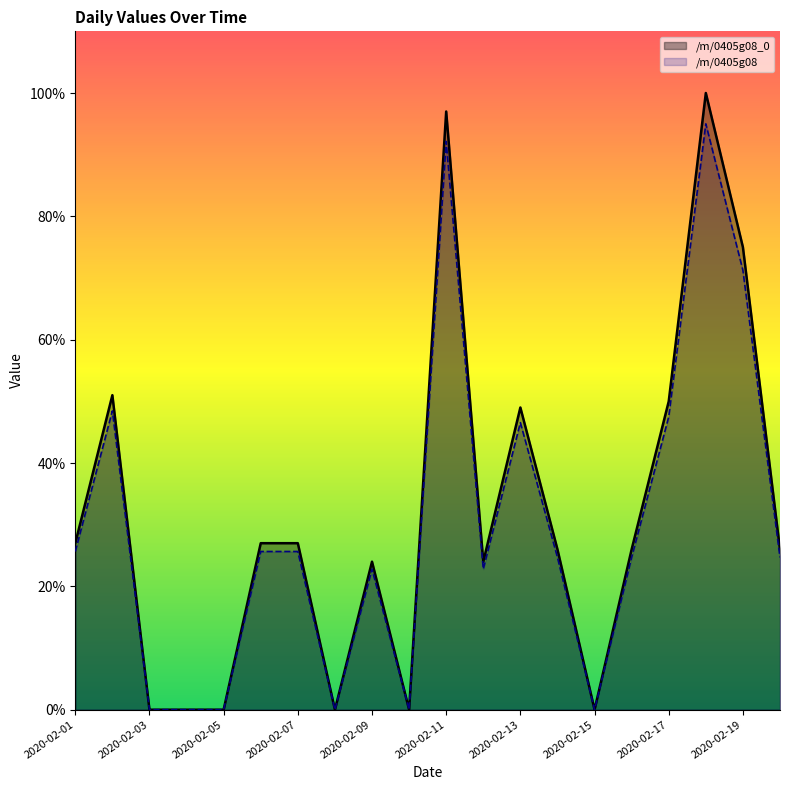

Reading left to right, transcribe all the data shown in this chart.

/m/0405g08_0: 27.0	51.0	0.0	0.0	0.0	27.0	27.0	0.0	24.0	0.0	97.0	24.0	49.0	26.0	0.0	26.0	50.0	100.0	75.0	26.0
/m/0405g08: 25.6	48.4	0.0	0.0	0.0	25.6	25.6	0.0	22.8	0.0	92.1	22.8	46.5	24.7	0.0	24.7	47.5	95.0	71.2	24.7